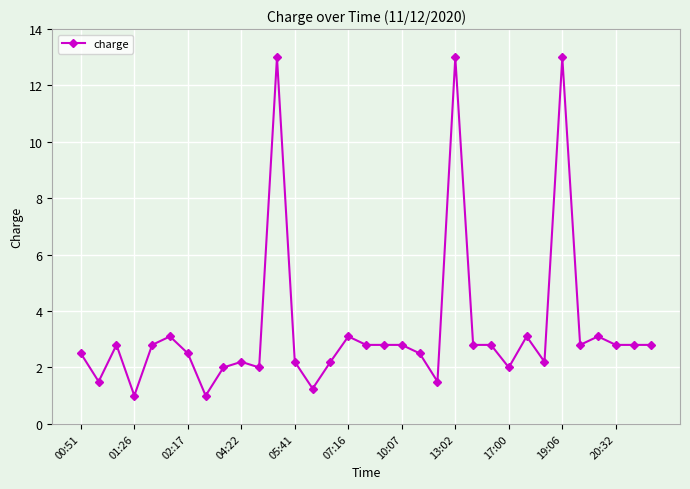

What is the value of the 21st point from the left?

1.5